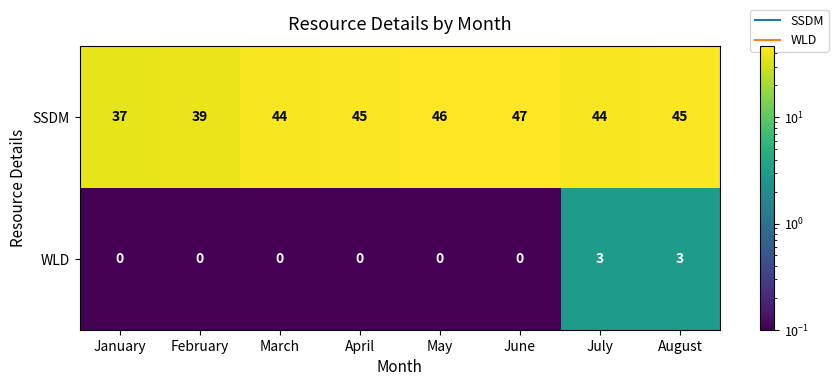

Read the SSDM value at August.

45